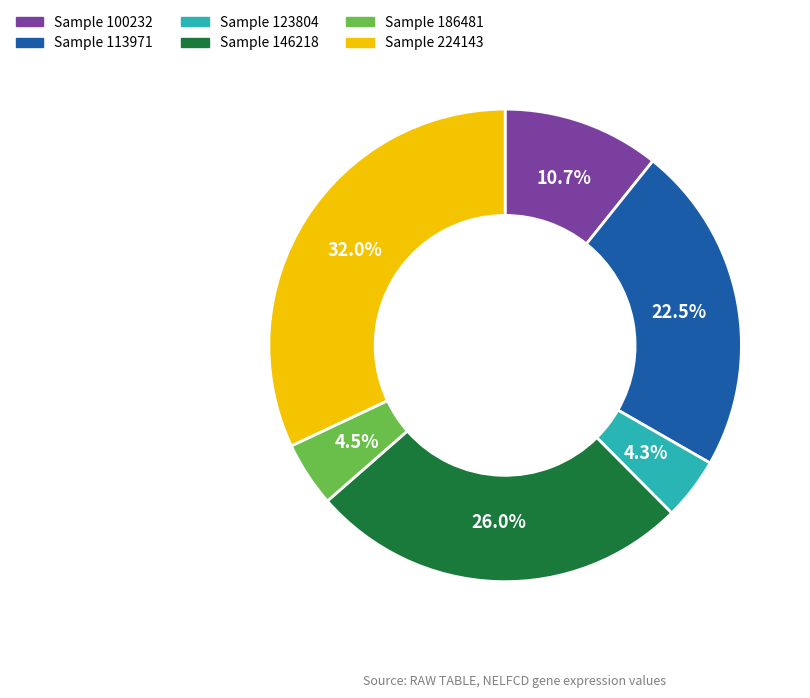

Is there a majority slice in this chart?

No